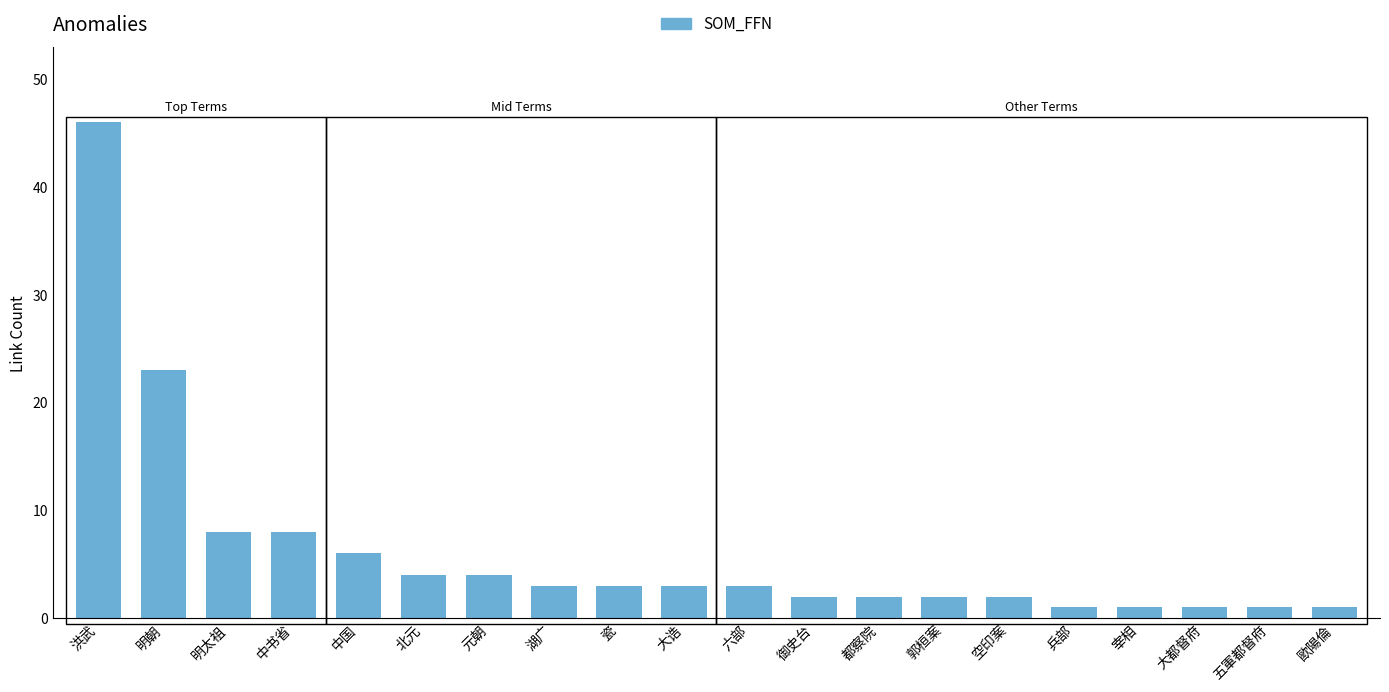

What is the label of the 14th bar from the left?

郭桓案